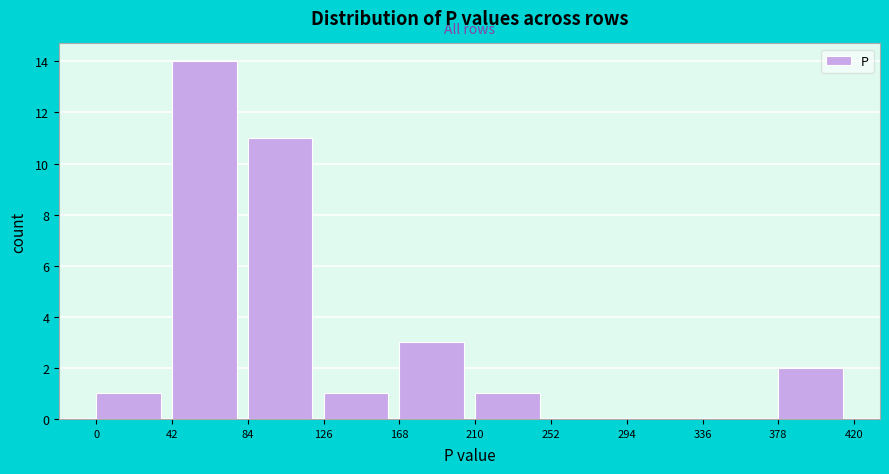

Reading left to right, transcribe this chart: for each bar, give the range it covers on the x-axis and its height. The values are not printed on the chart, so give them approximately, as read against the axis.

0 to 42: 1
42 to 84: 14
84 to 126: 11
126 to 168: 1
168 to 210: 3
210 to 252: 1
252 to 294: 0
294 to 336: 0
336 to 378: 0
378 to 420: 2